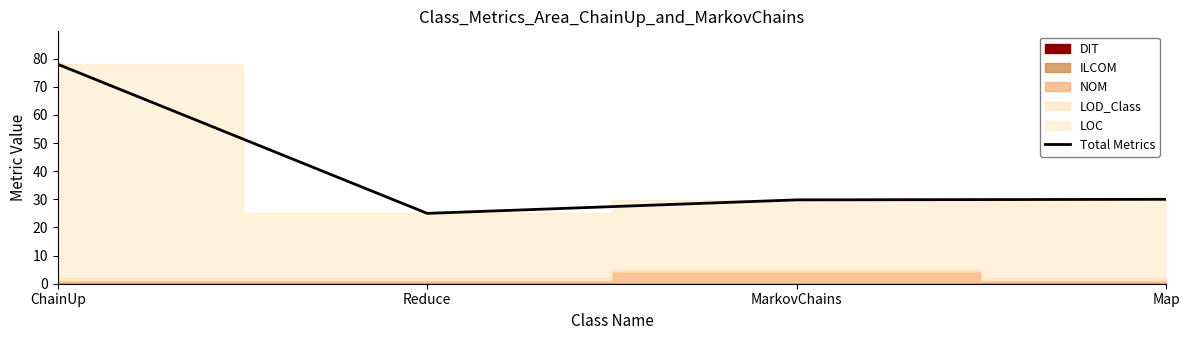

Is it true that the value at ChainUp is 132.0?

False